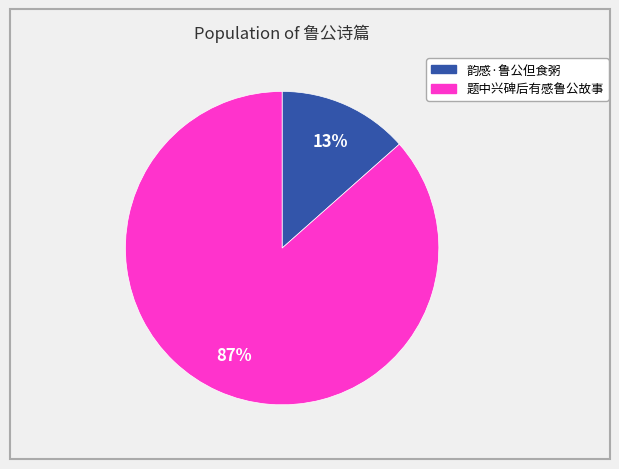

How many segments does this pie chart have?

2